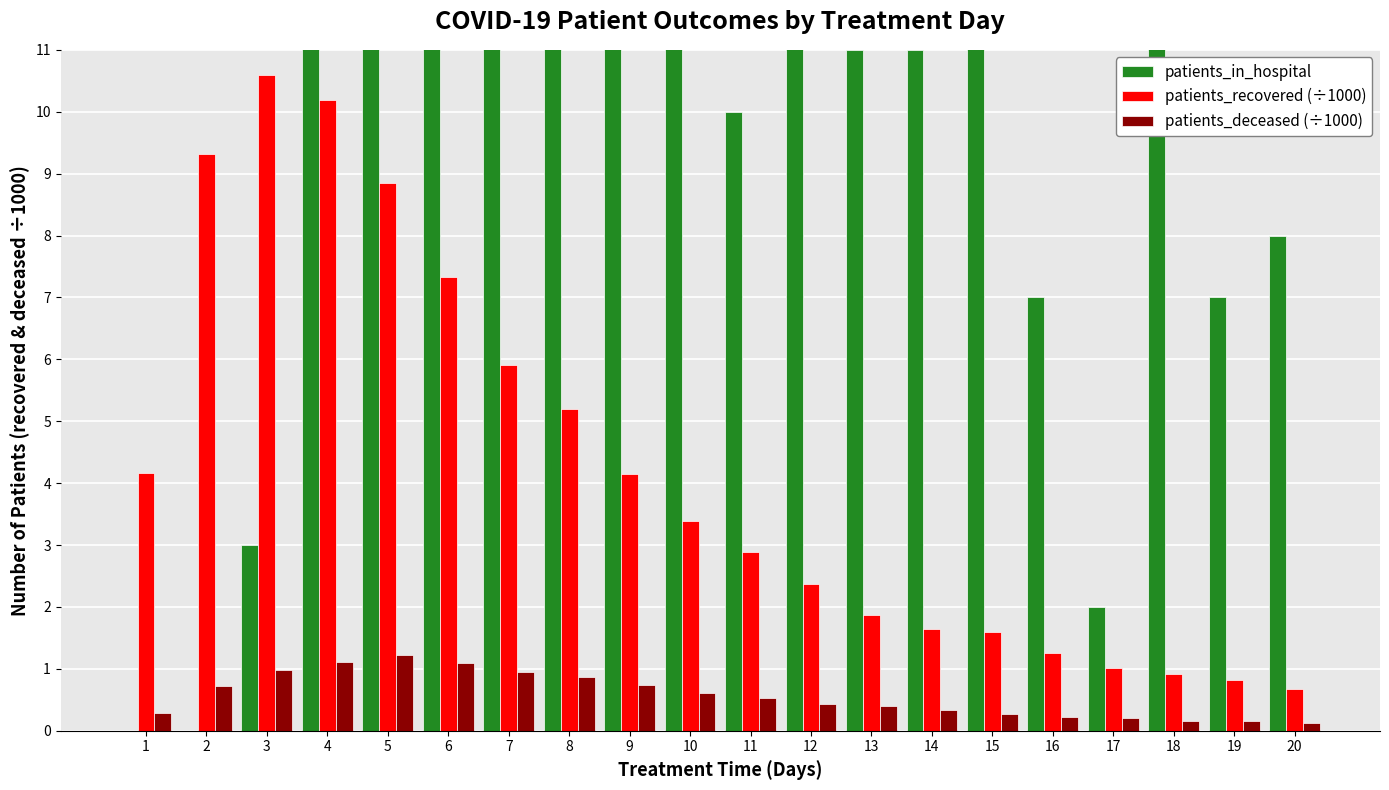

Which series has the largest range (max minus min)?

patients_in_hospital